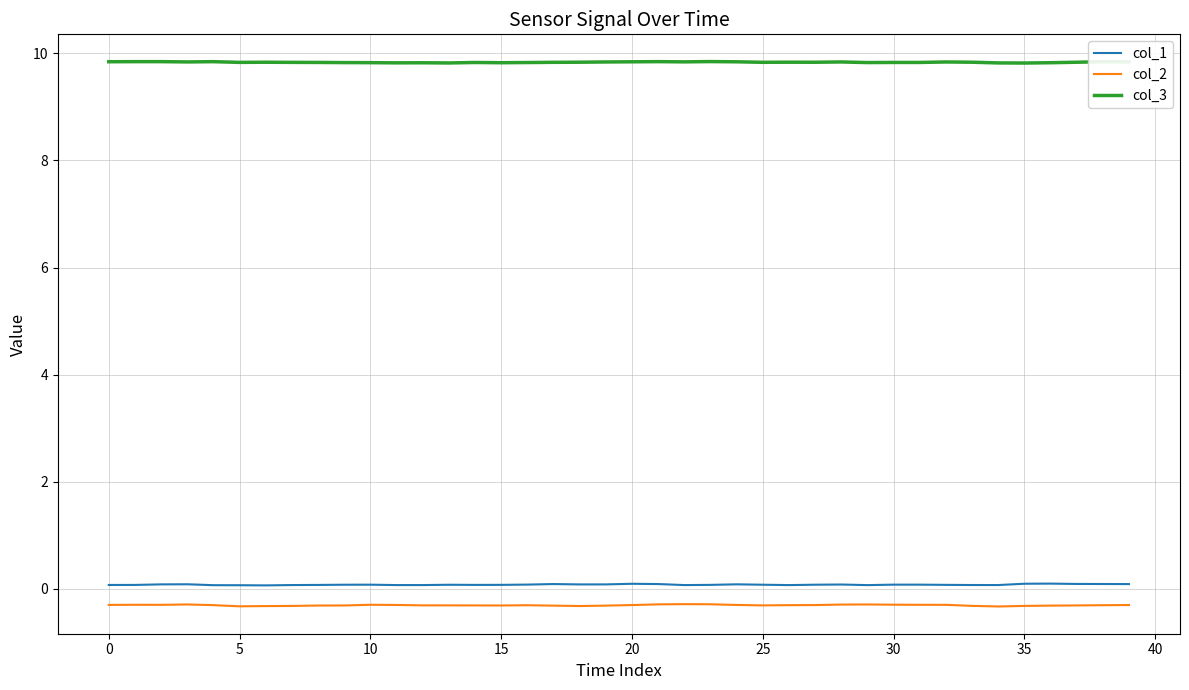

At how many categories does at least one series exceed 8?

40